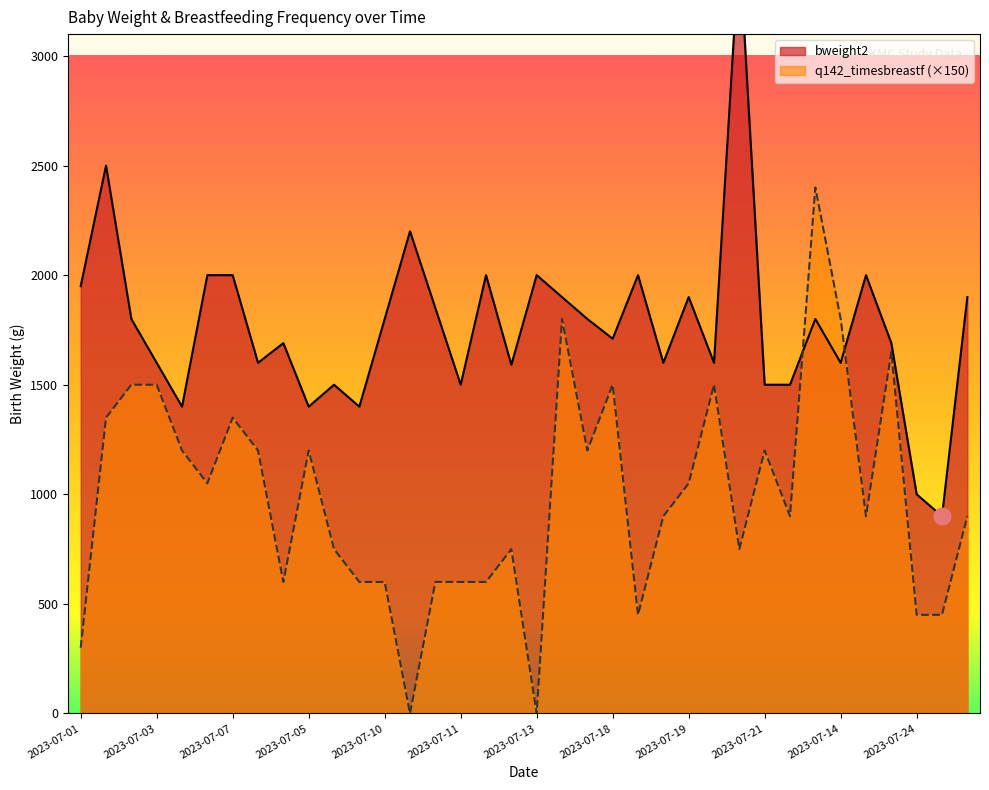

What is the maximum value for bweight2?

3500